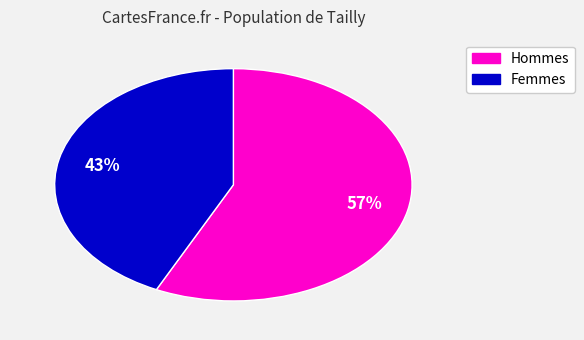

Is there any slice that represents more than half of the pie?

Yes